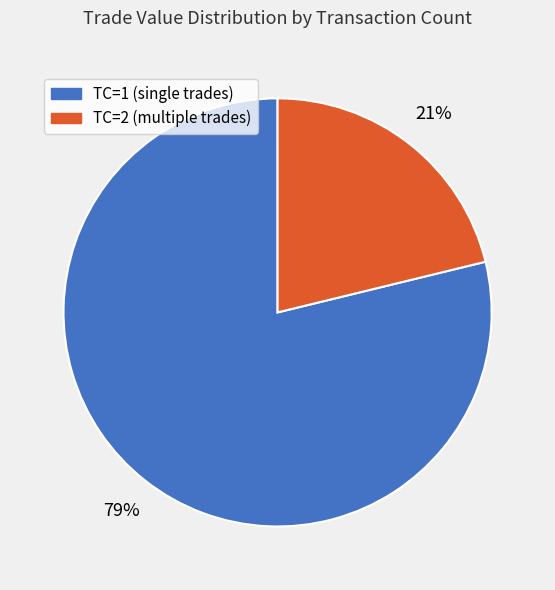

The TC=1 (single trades) slice represents 65% of the pie. True or false?

False